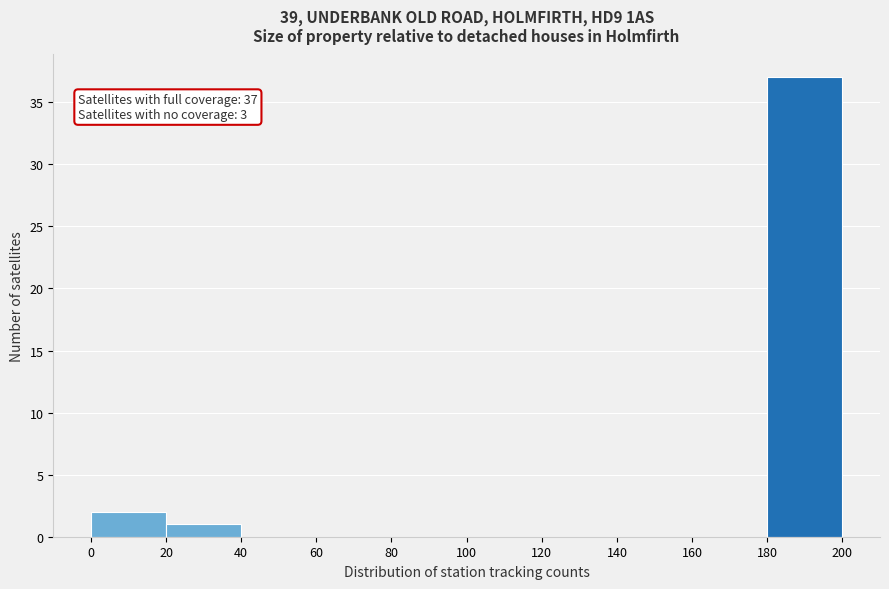

Which range on the x-axis has the tallest bar?

180 to 200